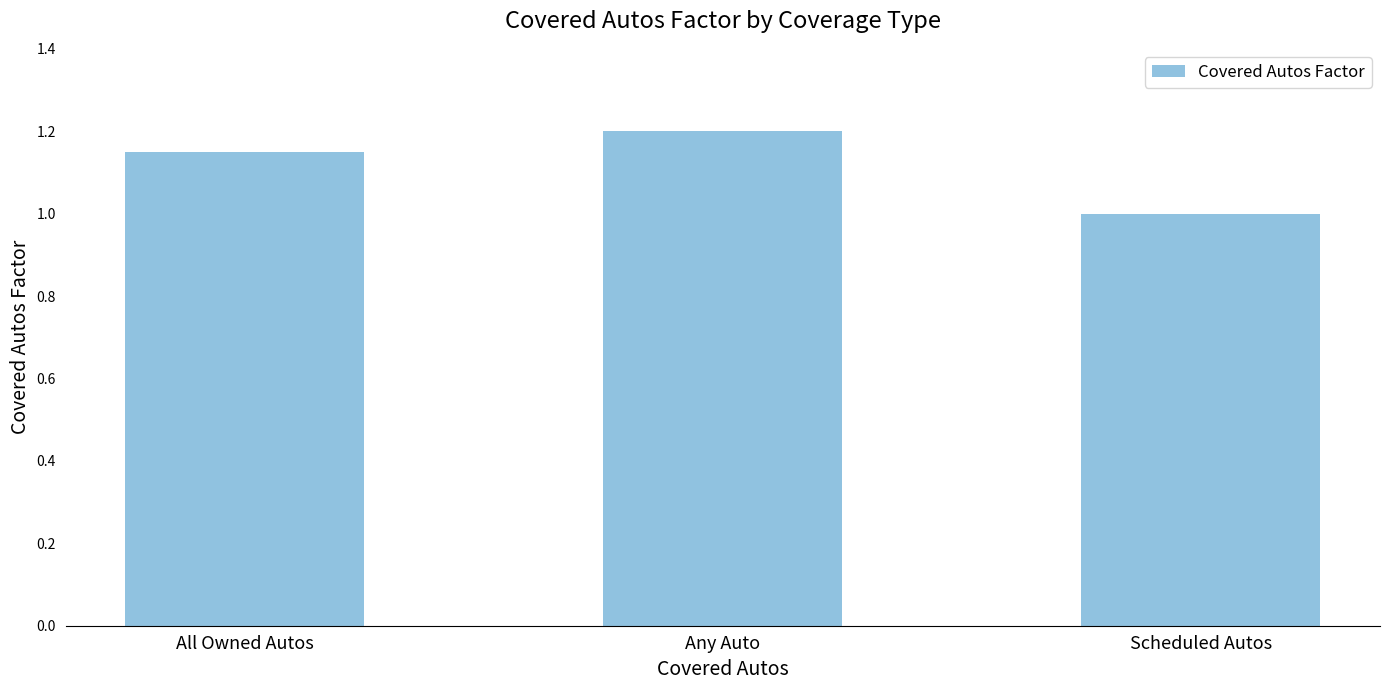

What is the ratio of the value at Scheduled Autos to the value at All Owned Autos?

0.9